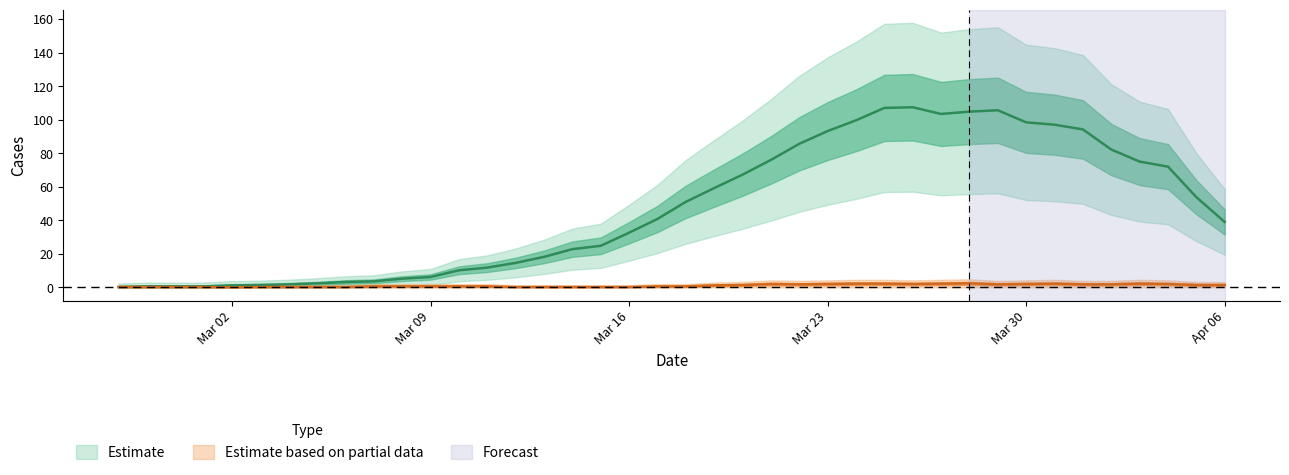

The value series shows 7 at 2020-03-15. True or false?

False